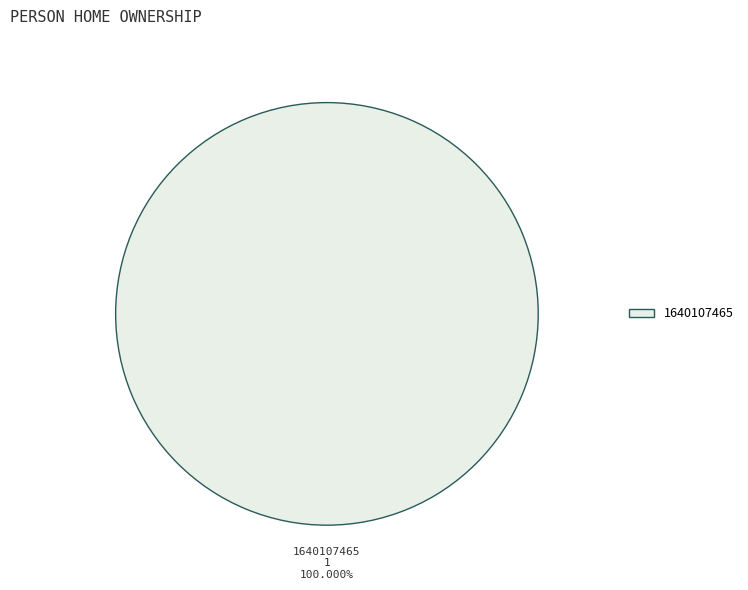

Does any single category account for the majority?

Yes